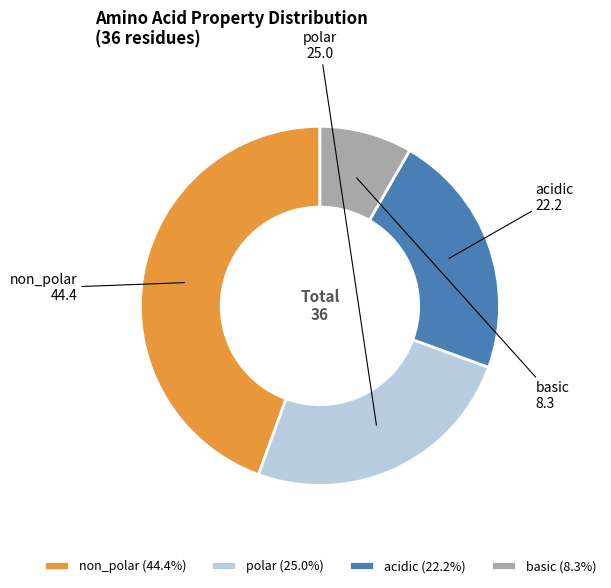

Does any single category account for the majority?

No